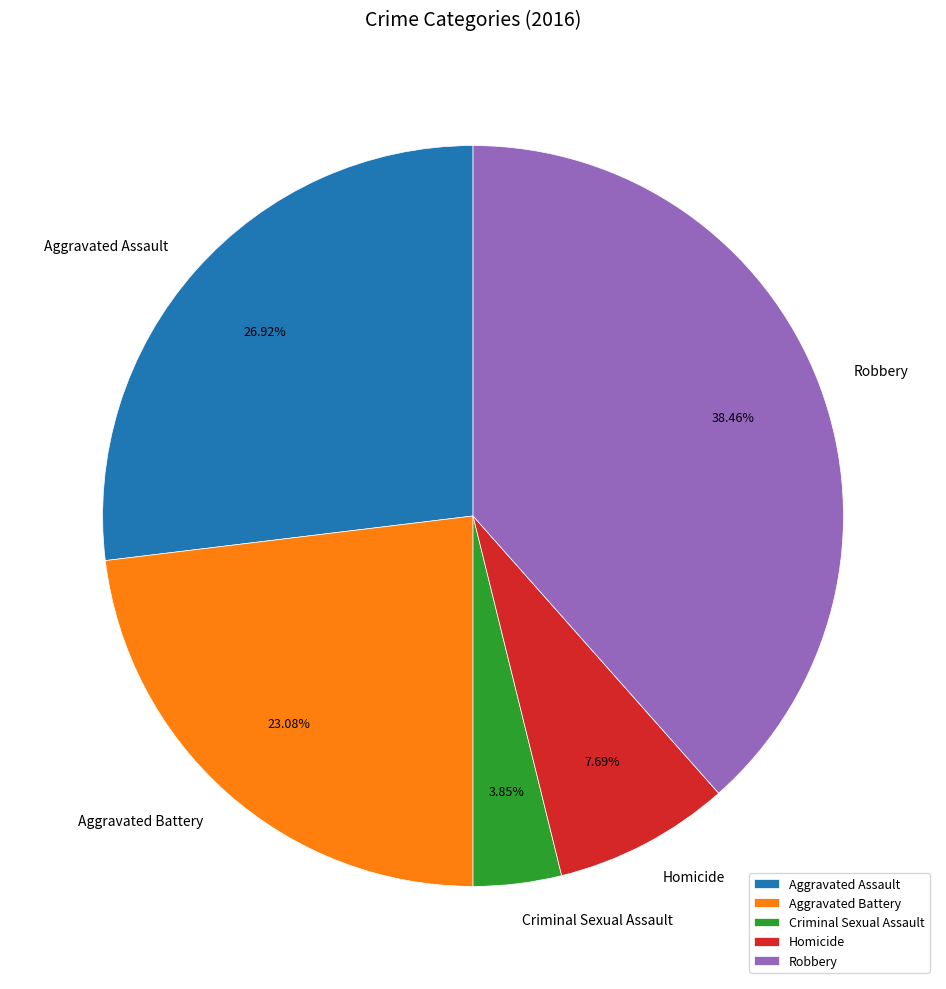

Rank the categories by value from lowest to highest.

Criminal Sexual Assault, Homicide, Aggravated Battery, Aggravated Assault, Robbery